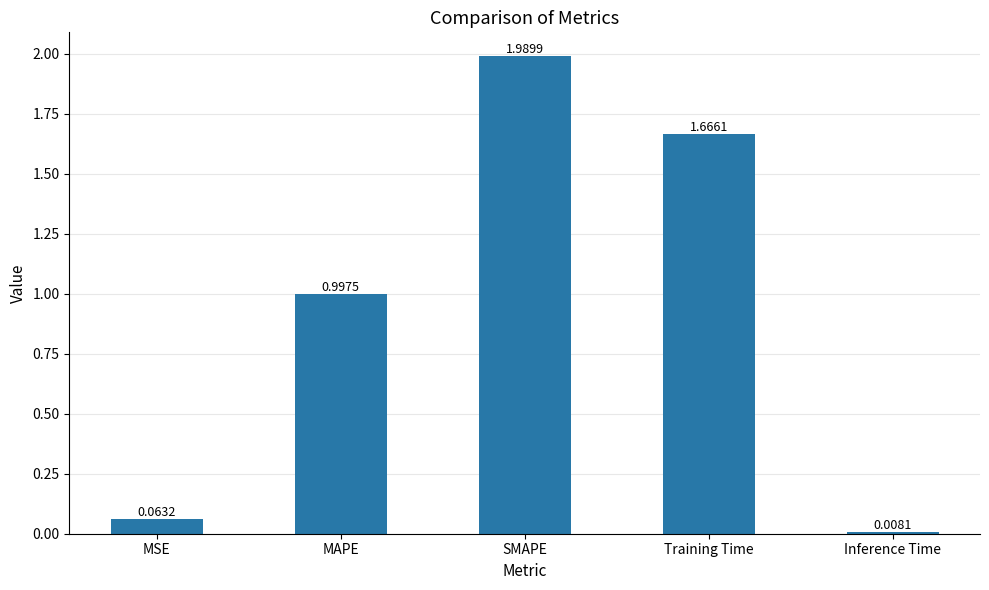

What is the label of the 4th bar from the right?

MAPE